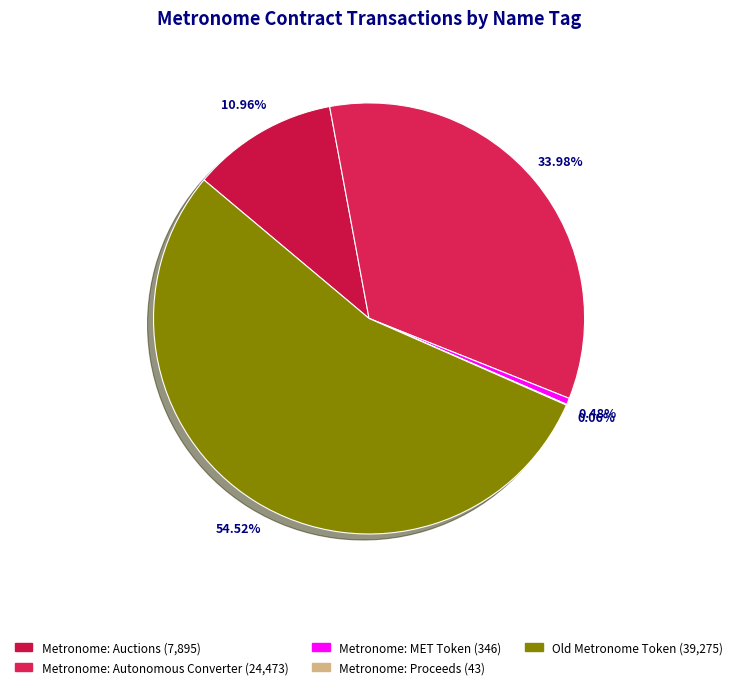

True or false: Old Metronome Token accounts for 55% of the total.

True